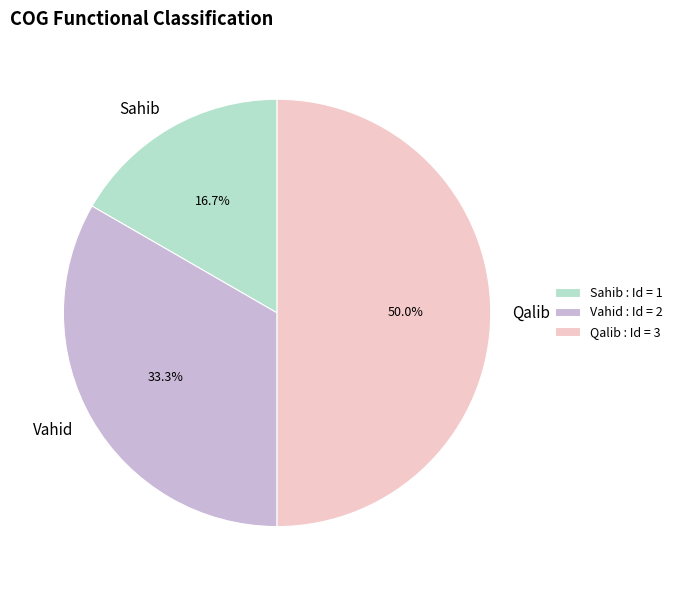

To the nearest percent, what is the difference between the largest and smallest slice percentages?

33%